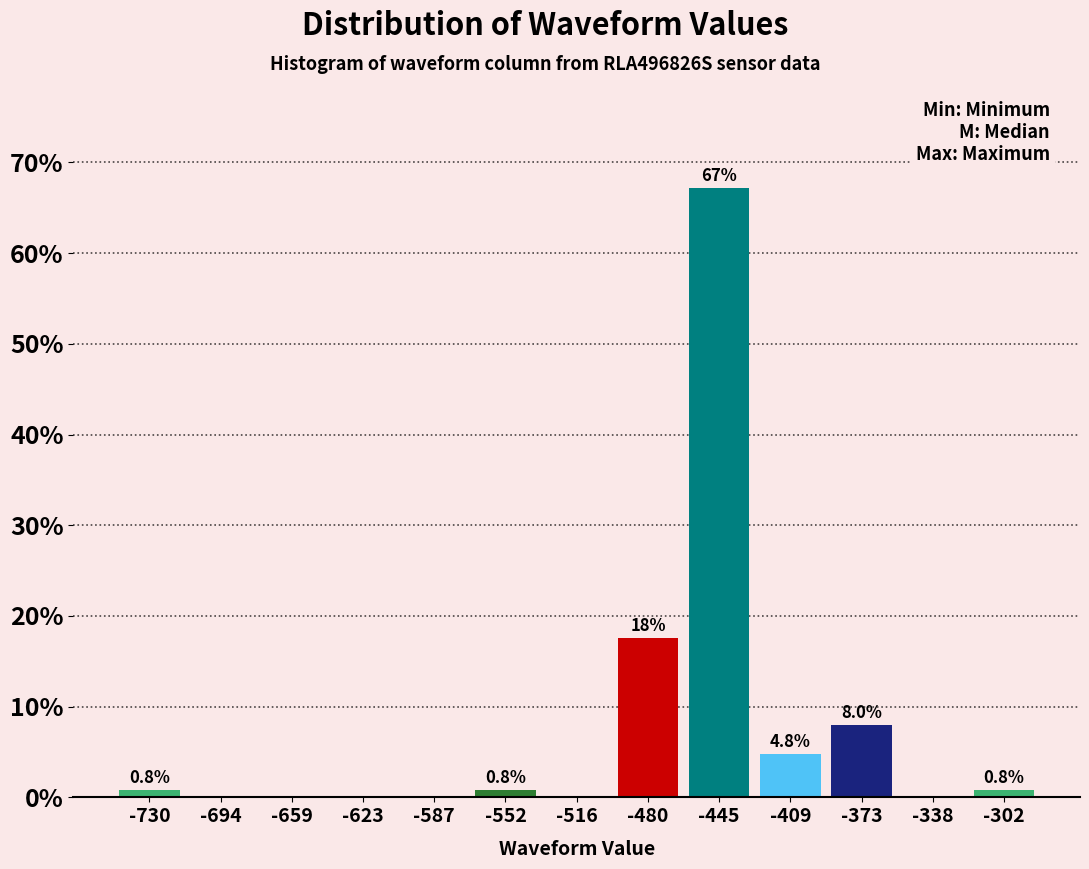

Over which range of the x-axis is the bar tallest?

-460 to -425